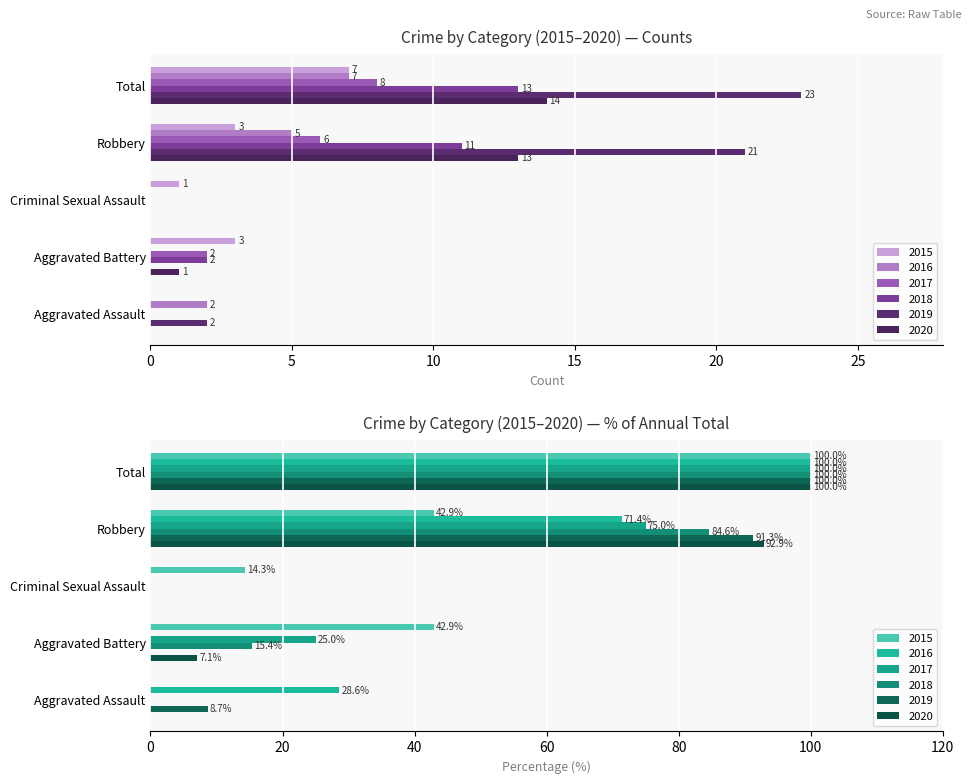

What is the value of the 2017 bar at the 5th from the left?

8